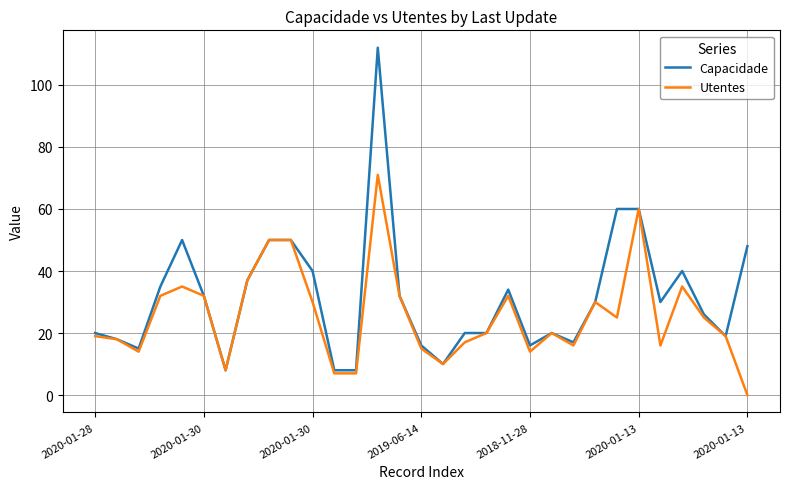

What is the difference between the maximum and second lowest values in the Capacidade series?

104